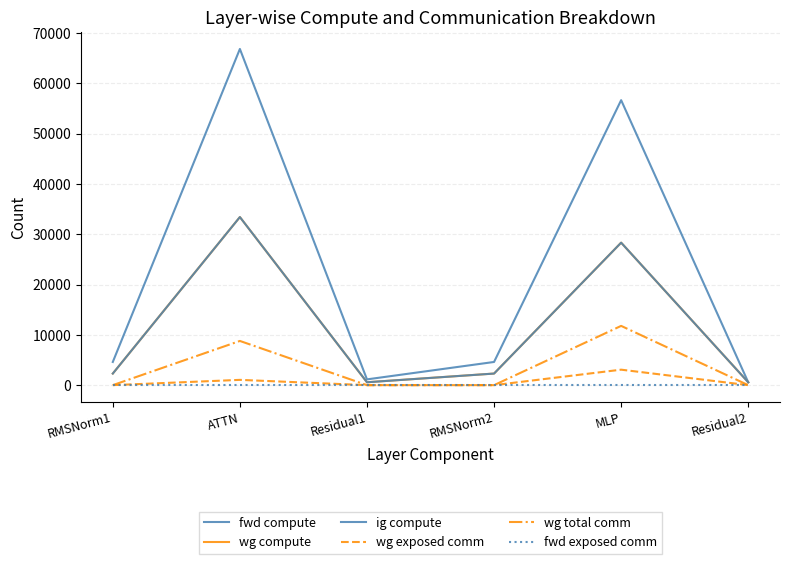

True or false: fwd exposed comm and ig compute cross at least once.

False